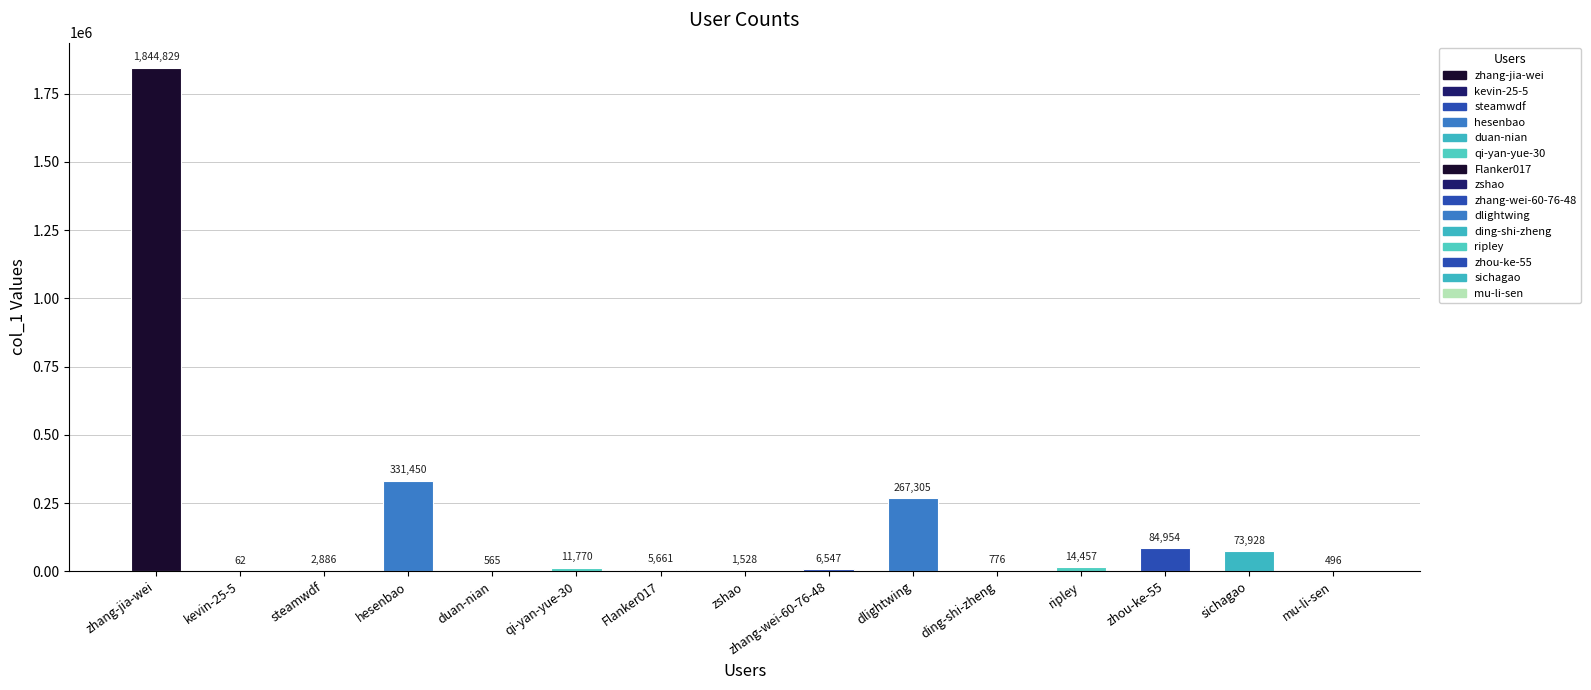

How many distinct data groups are displayed?

1